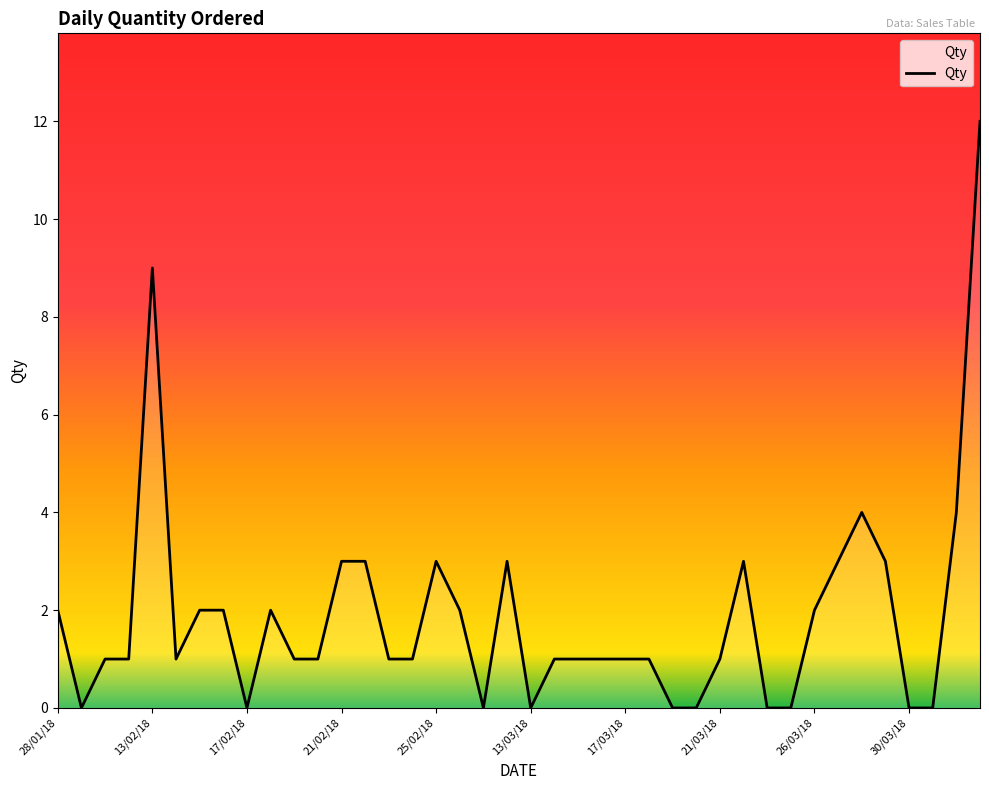

What is the greatest value displayed?

12